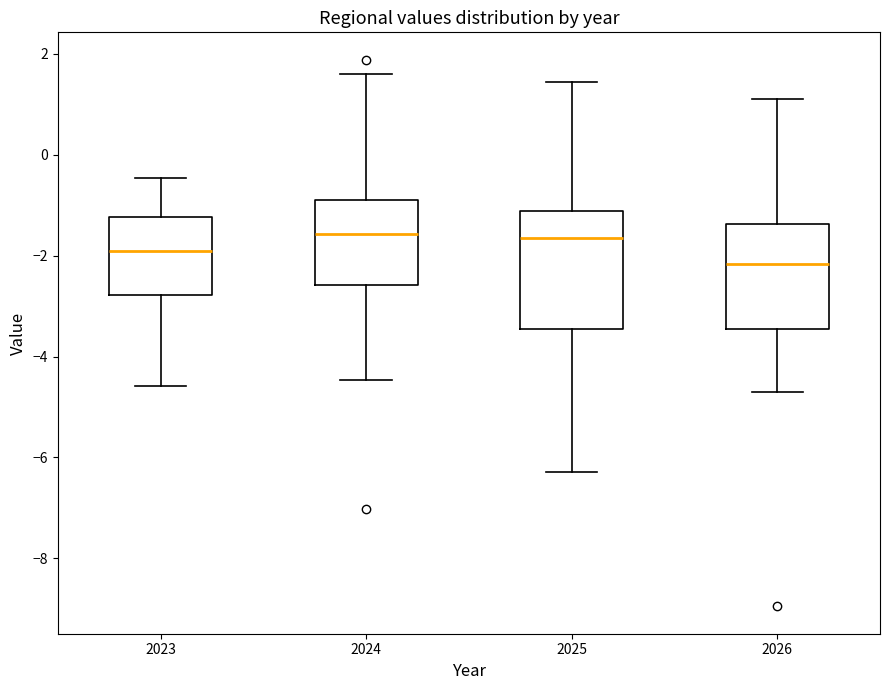

Where does the median line of the box at x = 2026 sit on the y-axis? The values are not printed on the chart, so give them approximately, as read against the axis.

-2.2